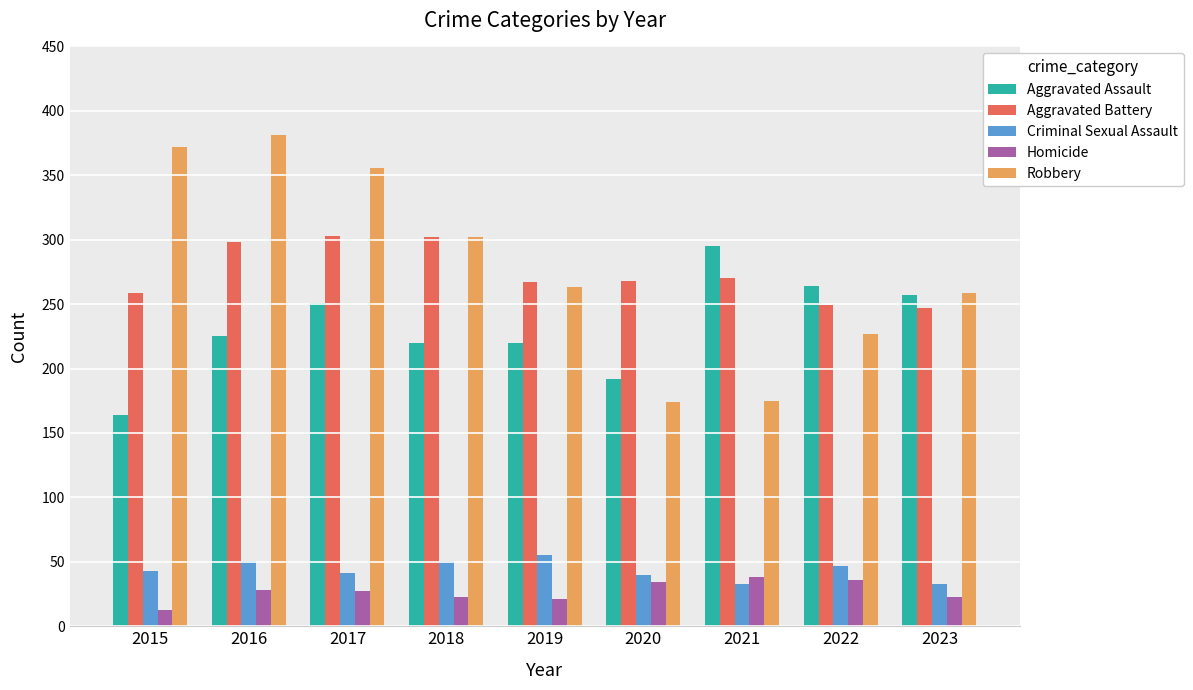

How many bars are there in each group?

5